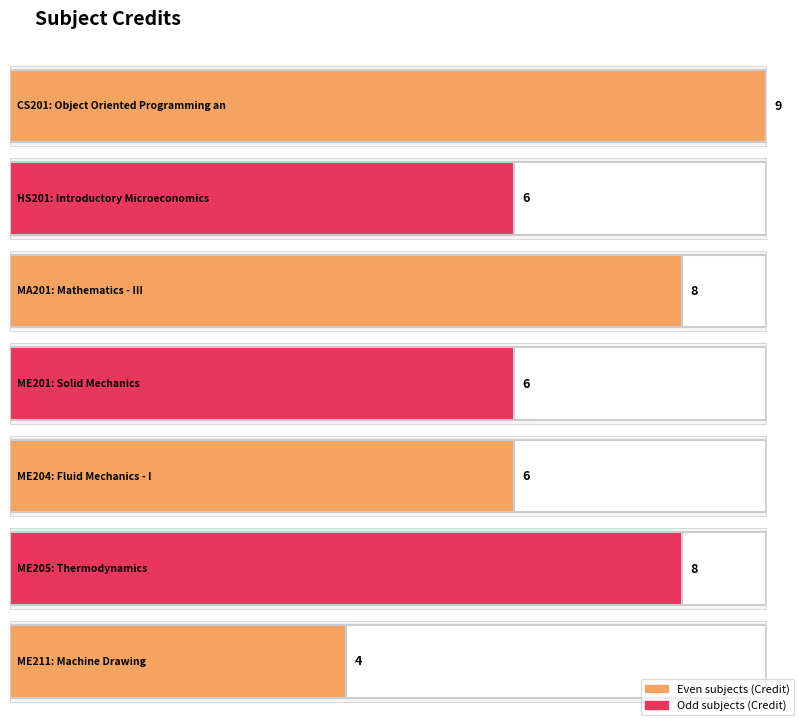

Rank the categories by value from lowest to highest.

ME211, HS201, ME201, ME204, MA201, ME205, CS201